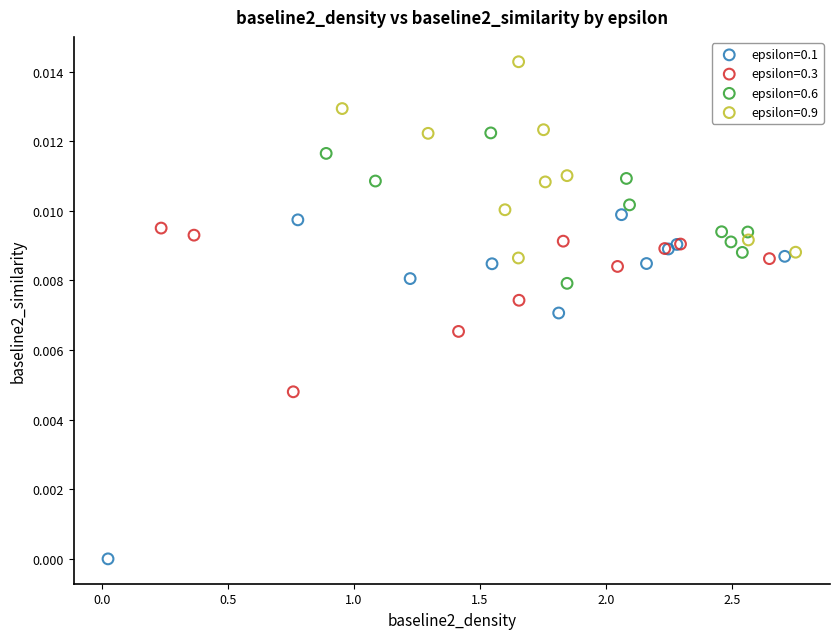

Which series reaches the maximum Y coordinate?

epsilon=0.9